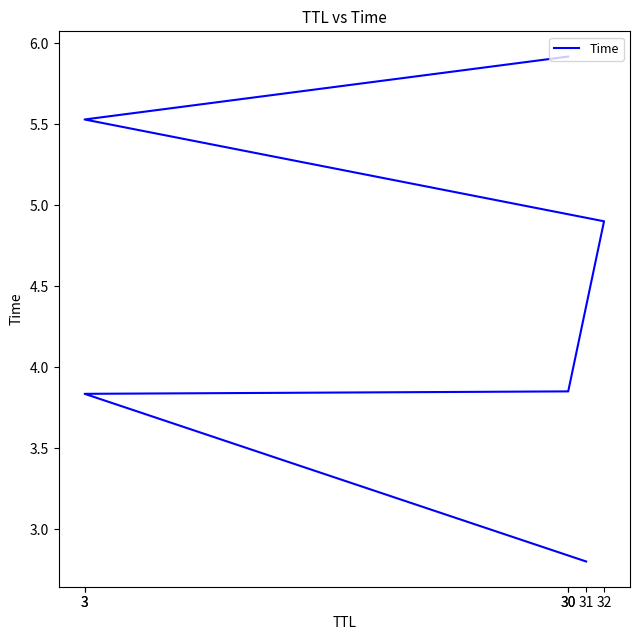

At which category does the chart reach its minimum across all series?

31